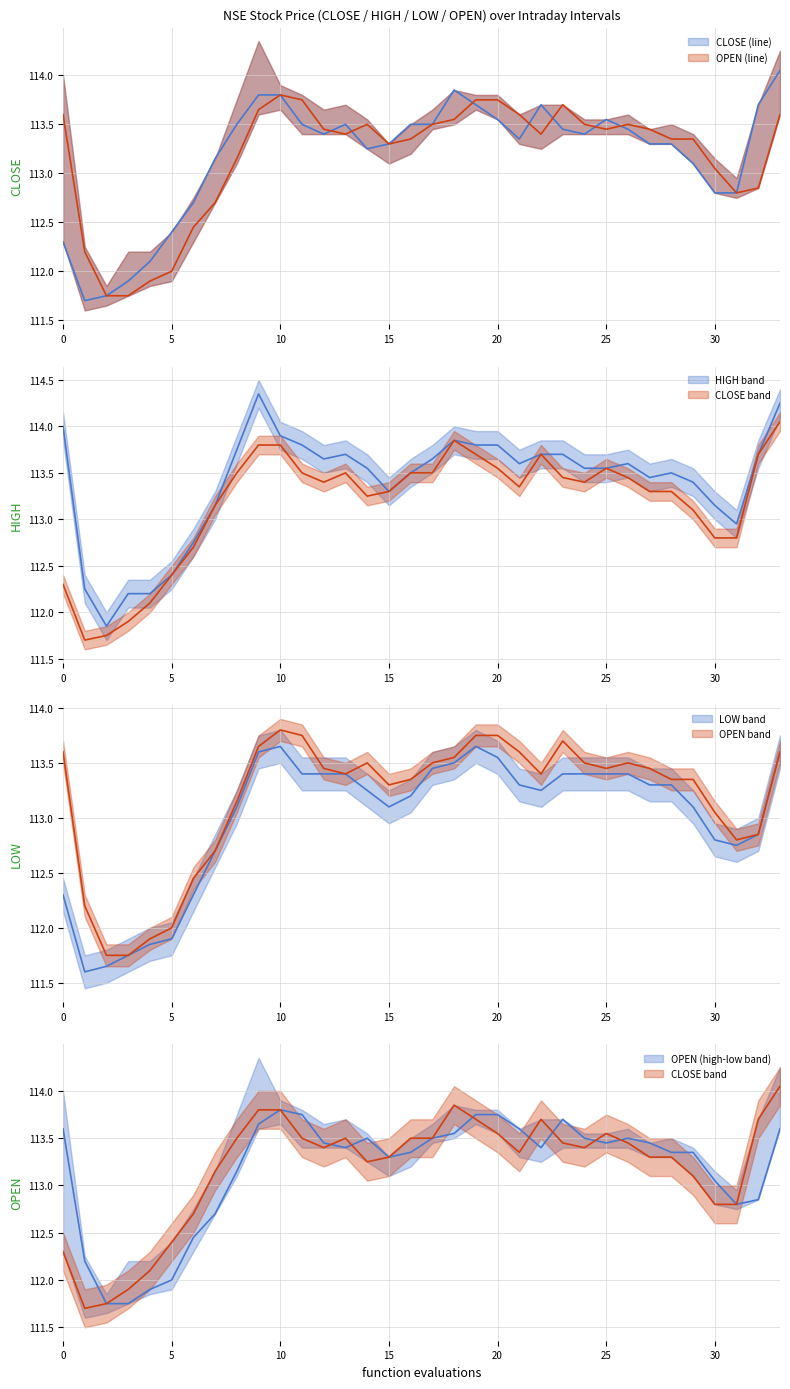

True or false: HIGH and CLOSE intersect in this chart.

False